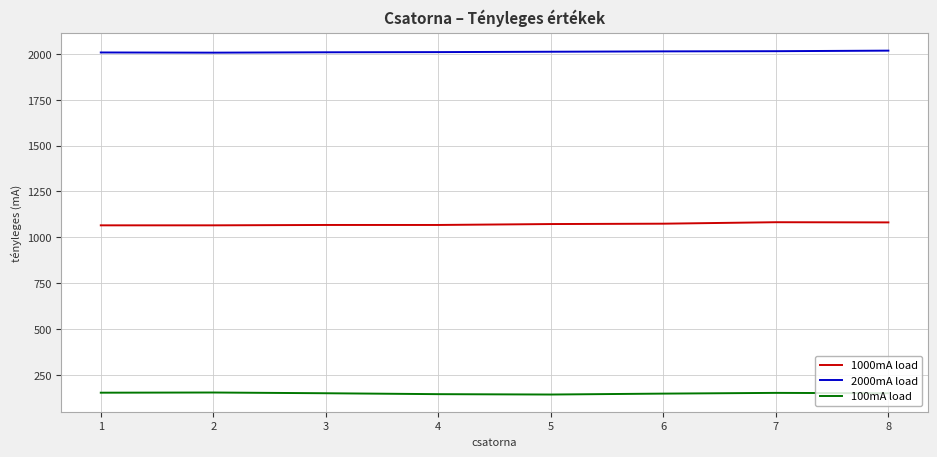

The 100mA load series shows 249 at 8. True or false?

False